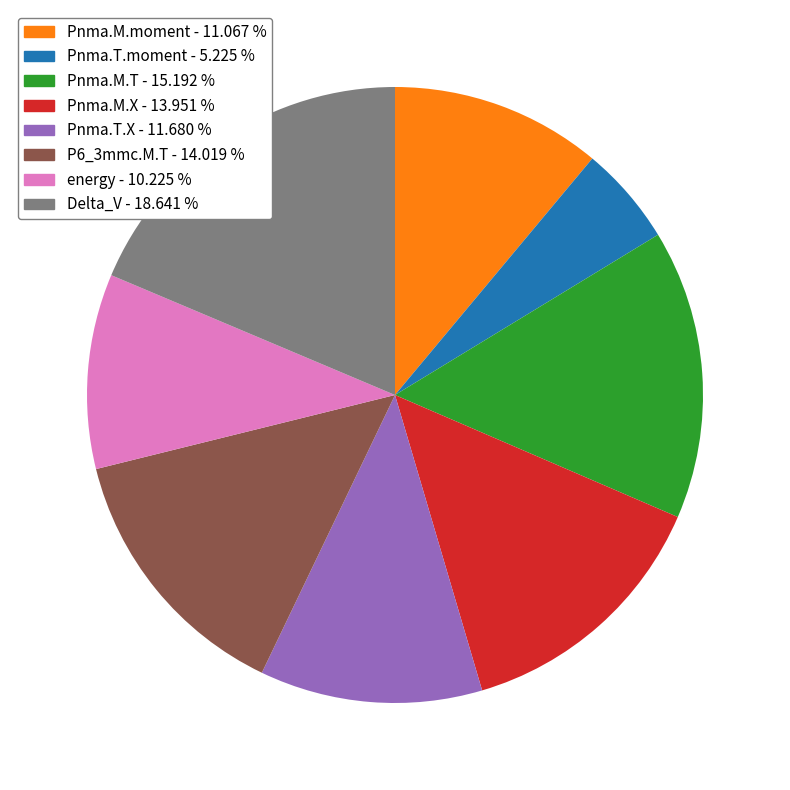

Is the sum of Pnma.M.T - 15.192 % and energy - 10.225 % greater than half?

No